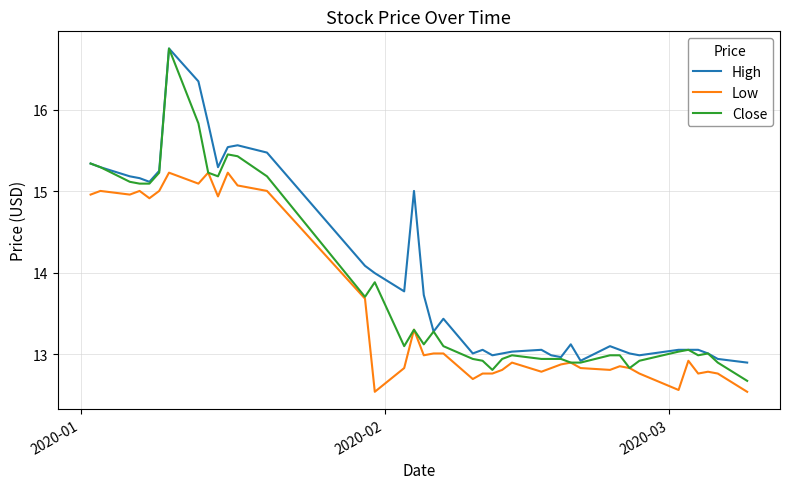

What is the smallest value displayed?

12.5